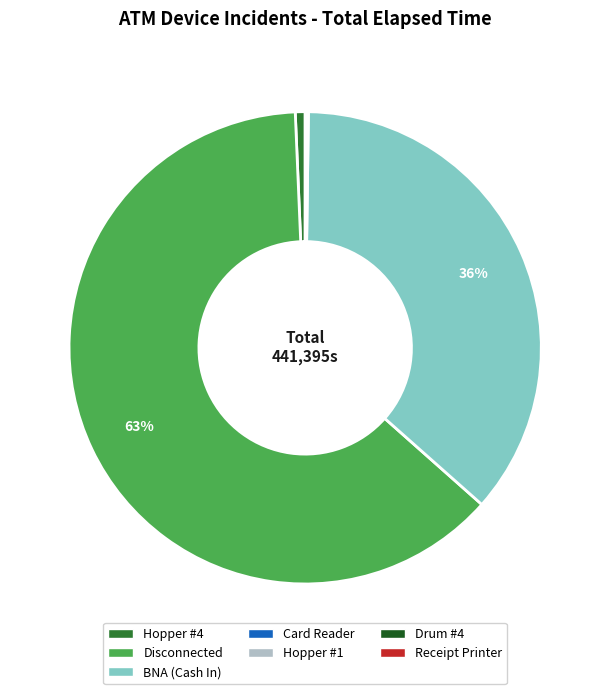

Is it true that Hopper #4 is 8% of the pie?

False